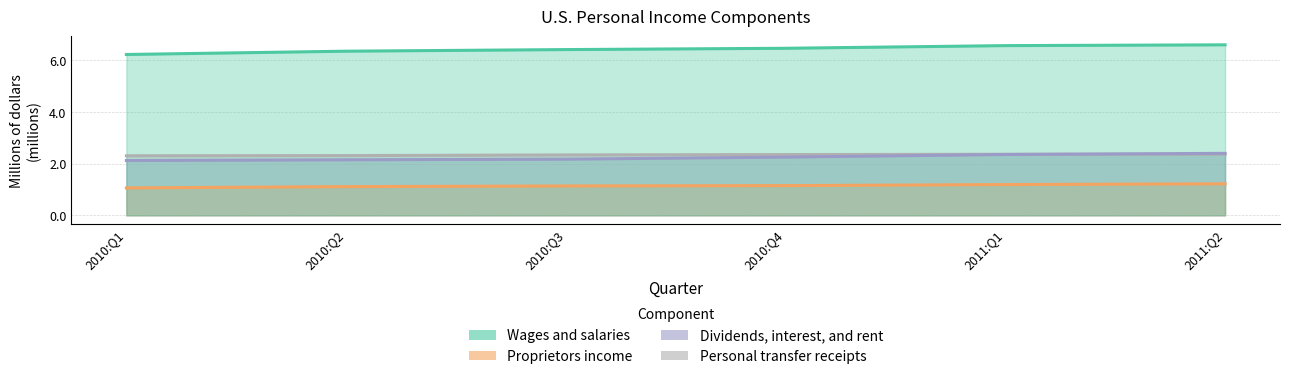

What position from the right is 2010:Q3?

4